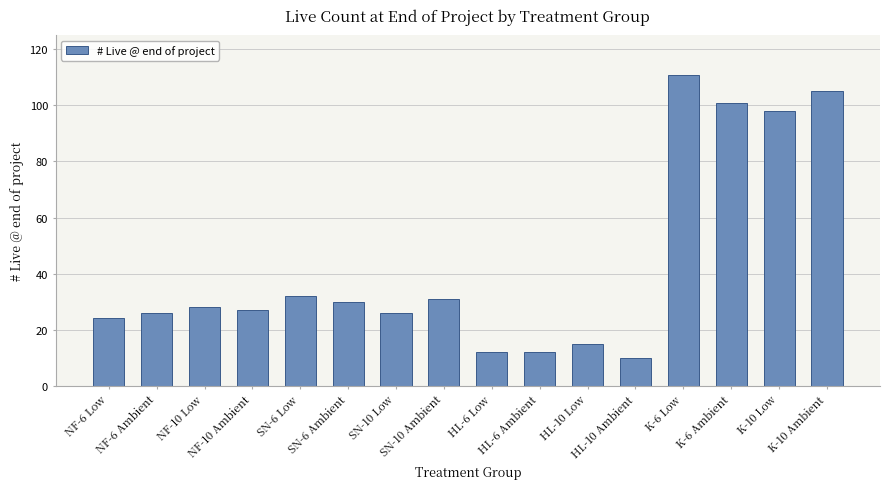

Reading left to right, extract all data points from this chart.

24	26	28	27	32	30	26	31	12	12	15	10	111	101	98	105